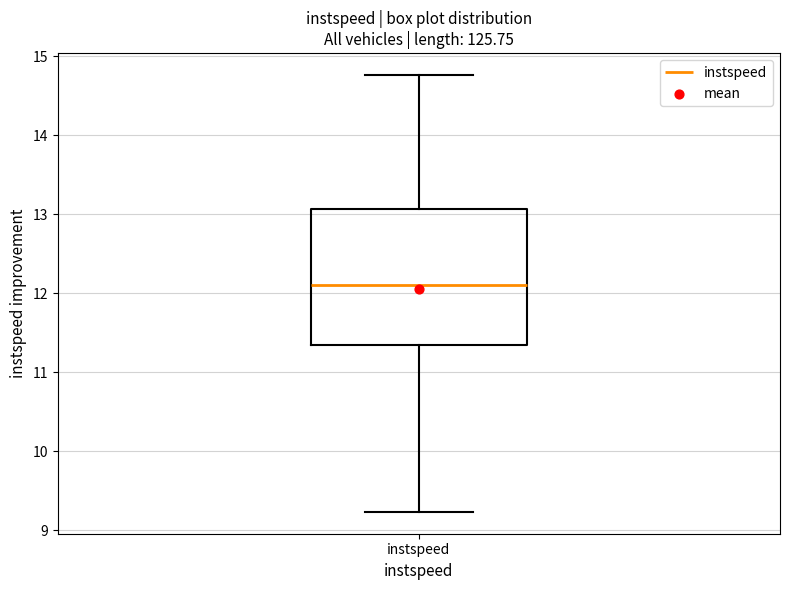

Where is the lower edge of the box for instspeed on the y-axis? The values are not printed on the chart, so give them approximately, as read against the axis.

11.3